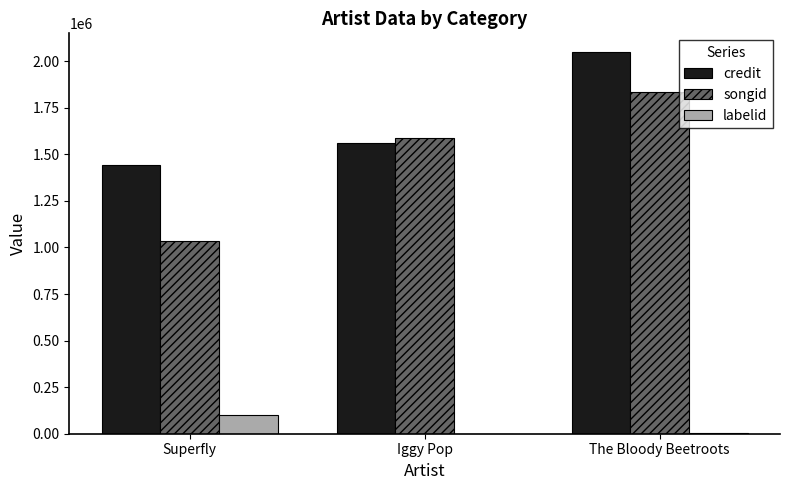

Between Superfly and The Bloody Beetroots, which series saw the biggest shift?

songid